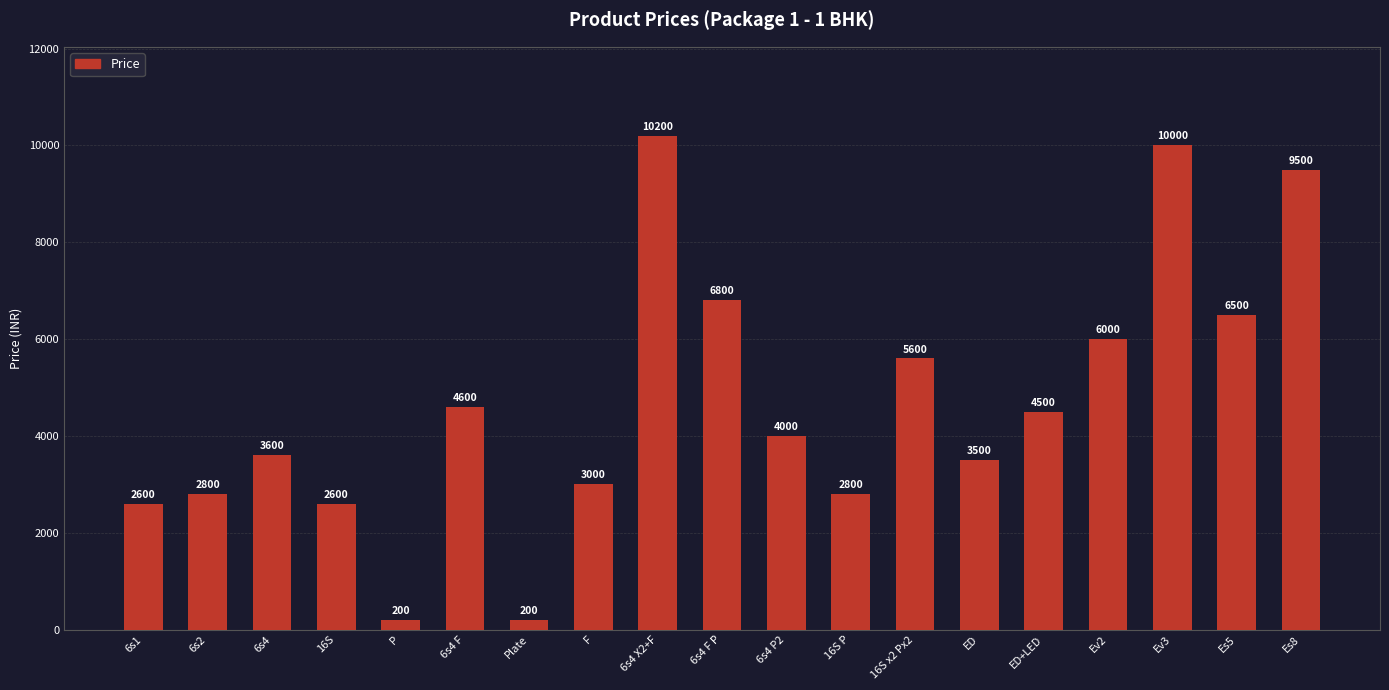

How many data points does each series have?

19